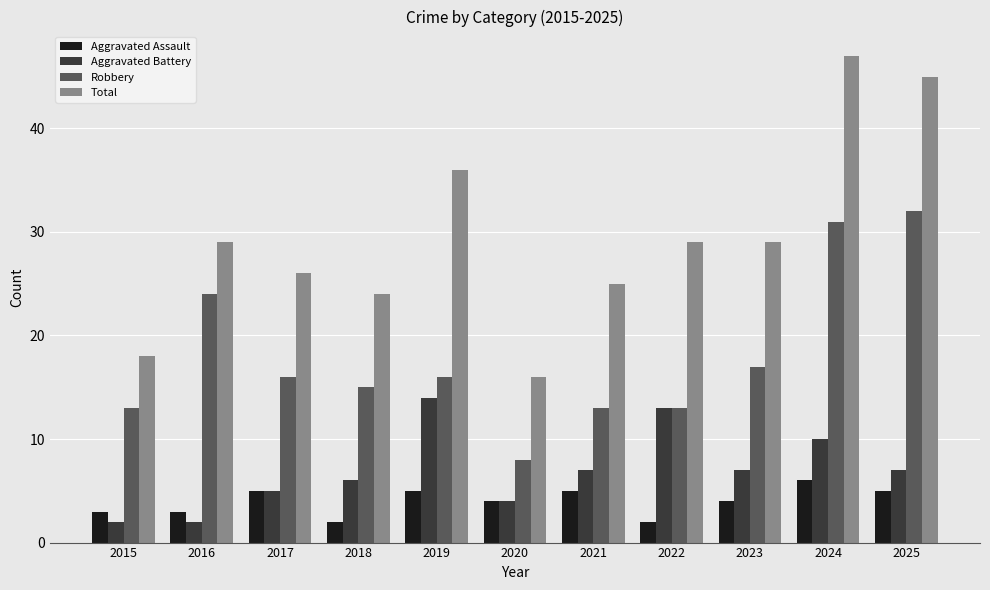

Reading left to right, what are all the values shown in this chart?

Aggravated Assault: 3	3	5	2	5	4	5	2	4	6	5
Aggravated Battery: 2	2	5	6	14	4	7	13	7	10	7
Robbery: 13	24	16	15	16	8	13	13	17	31	32
Total: 18	29	26	24	36	16	25	29	29	47	45